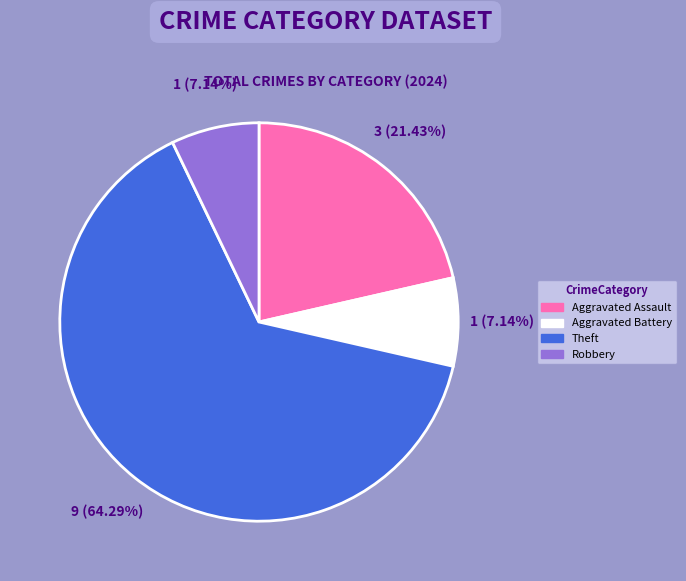

What is the ratio of the value at Theft to the value at Robbery?

9.0